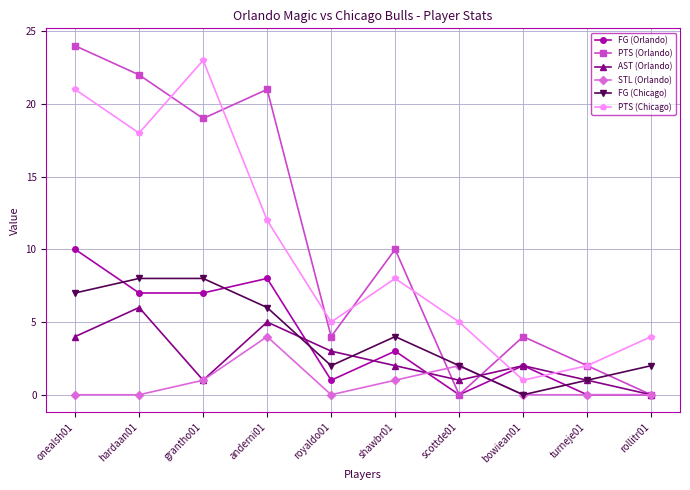

Which series has the largest range (max minus min)?

PTS (Orlando)